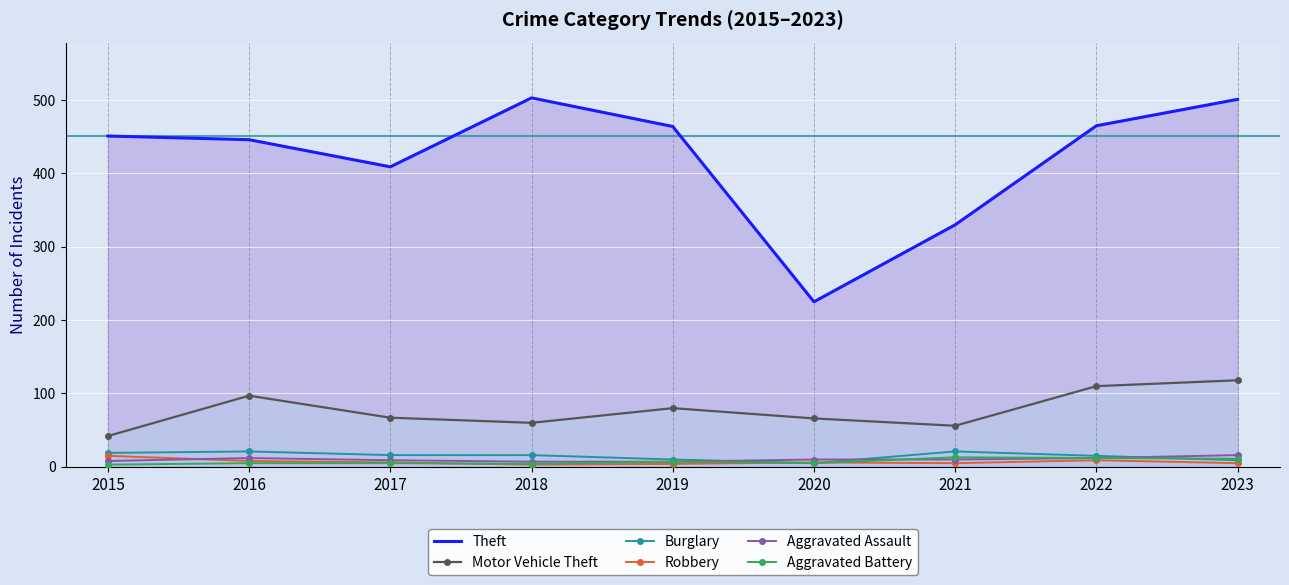

Rank the series at 2017 from lowest to highest value.

Aggravated Battery, Robbery, Aggravated Assault, Burglary, Motor Vehicle Theft, Theft